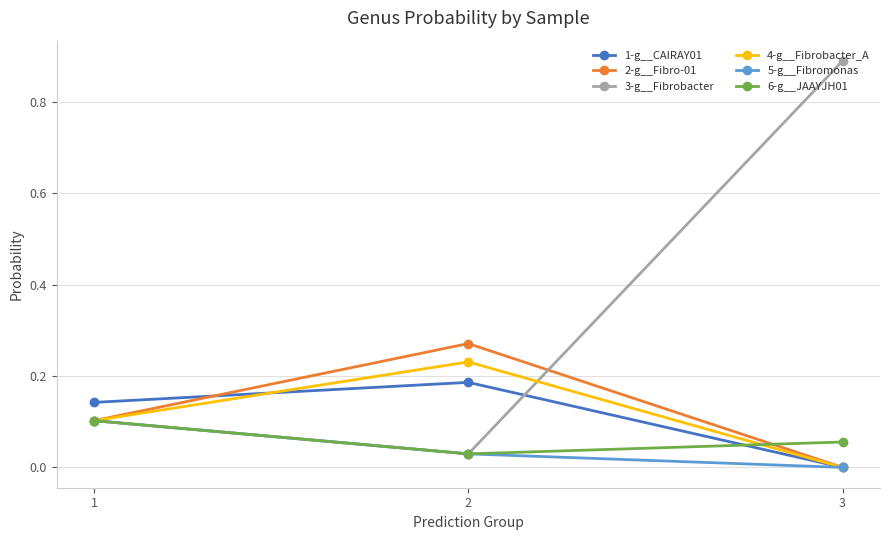

List the labels in order of 2-g__Fibro-01 value, largest first.

2, 1, 3